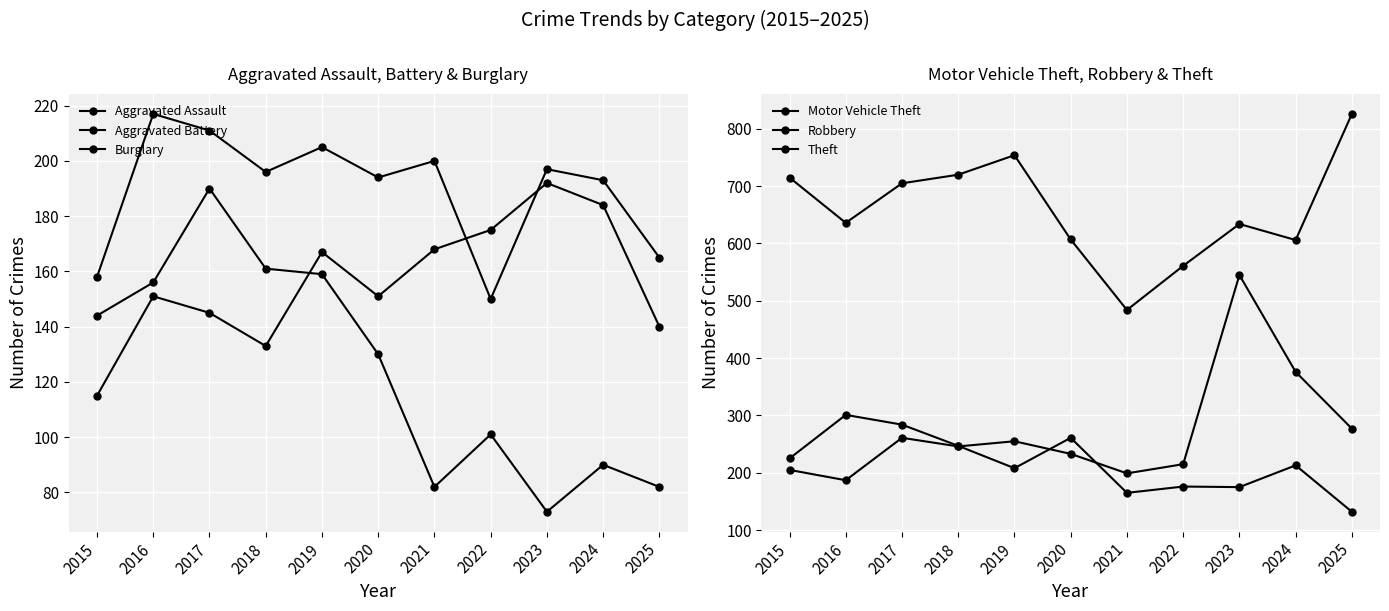

True or false: Aggravated Battery and Burglary cross at least once.

False